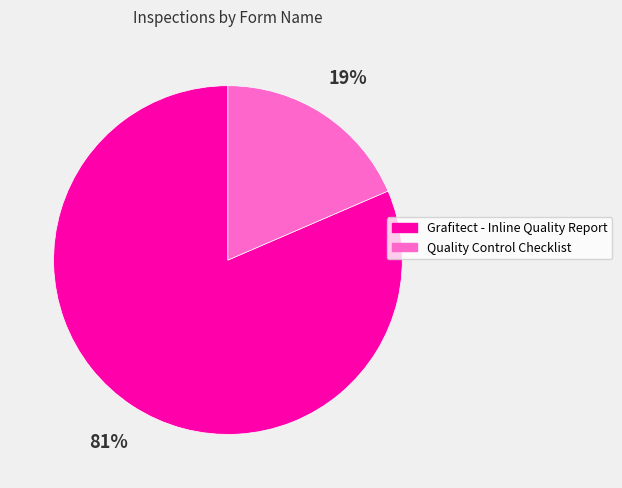

Which slice represents more than half of the pie?

Grafitect - Inline Quality Report